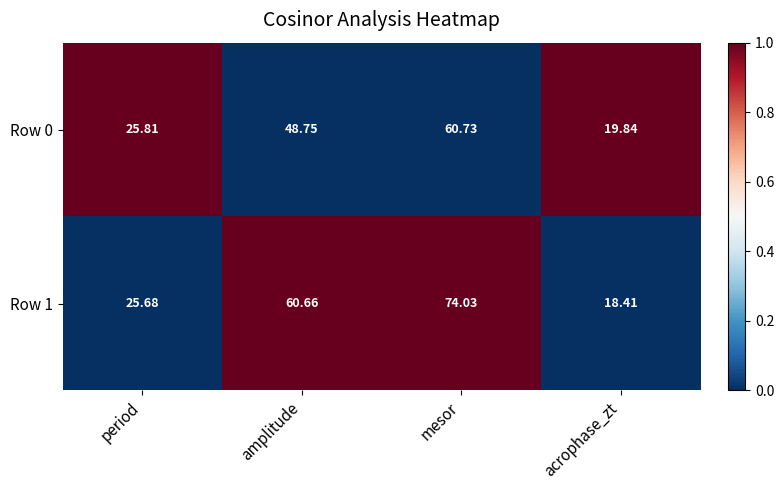

What is the greatest value displayed?

74.0